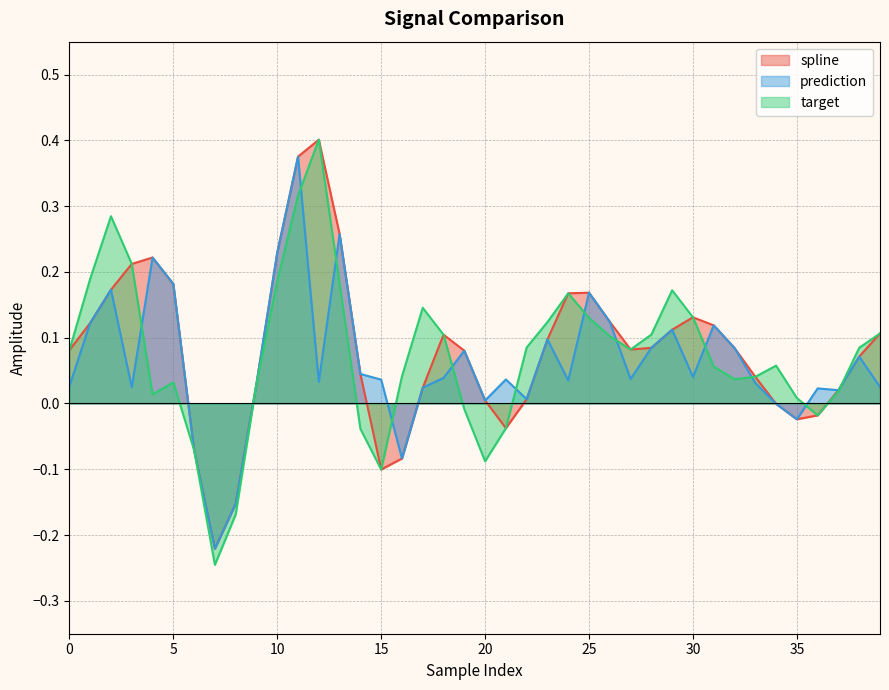

In spline, how many points are lower than both neighbors (excluding endpoints)?

5